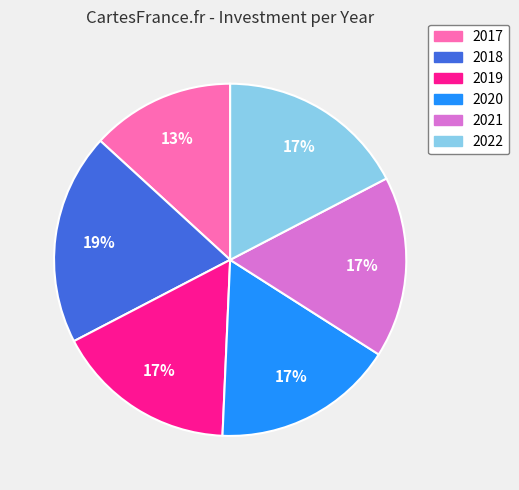

What percentage is the 2018 slice, to the nearest percent?

19%